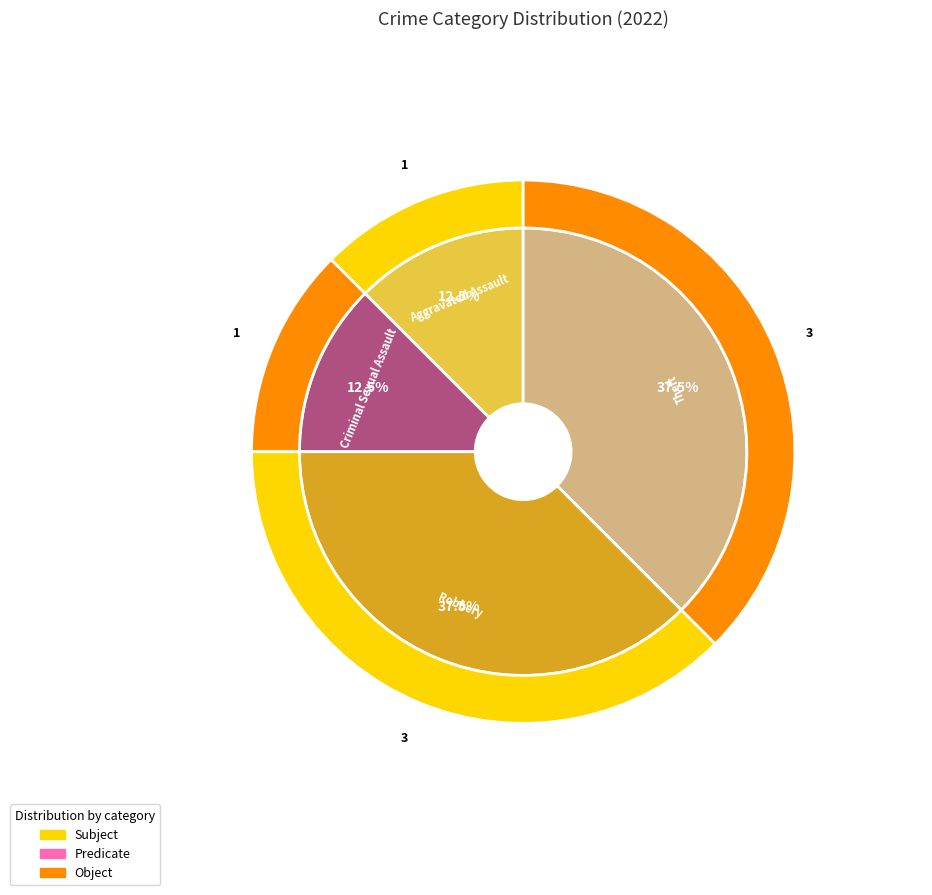

To the nearest percent, what is the combined percentage of Aggravated Assault and Aggravated Battery?

12%